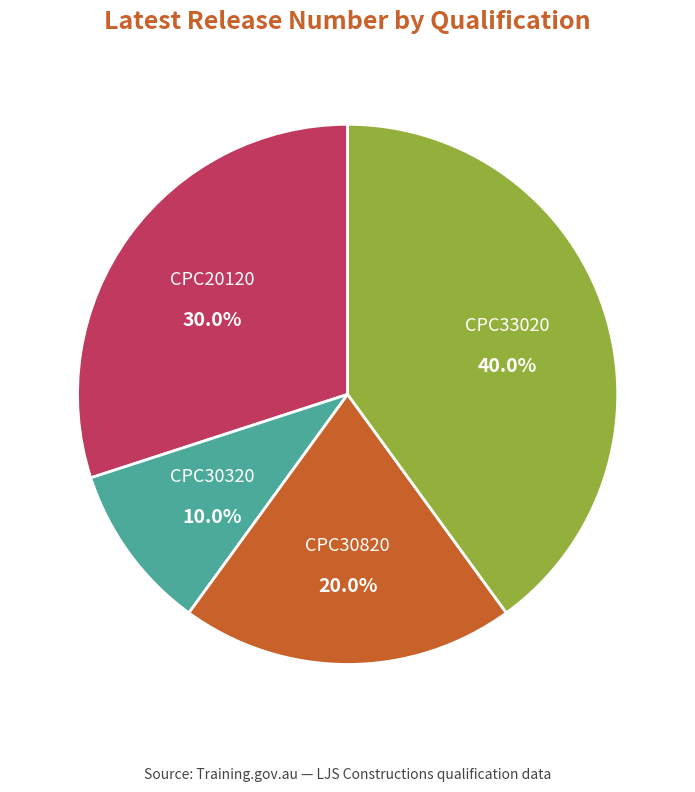

The CPC20120 slice represents 38% of the pie. True or false?

False